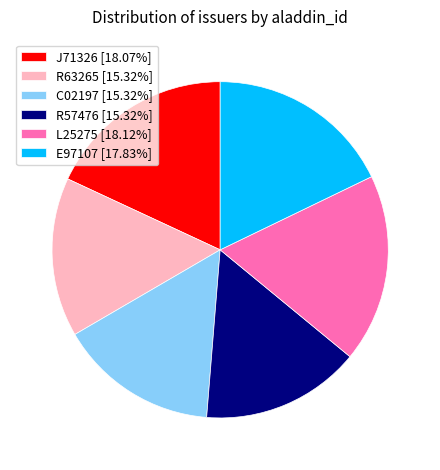

Approximately how many times larger is the value at C02197 [15.32%] compared to E97107 [17.83%]?

0.9